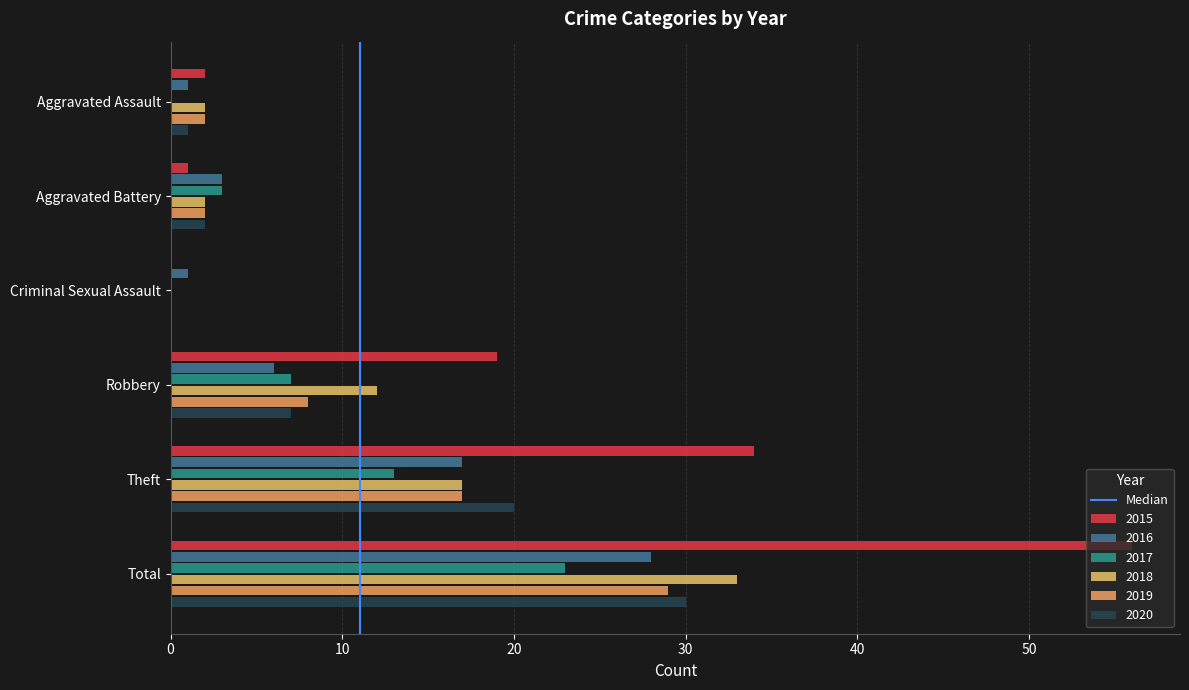

What is the maximum value shown in the chart?

56